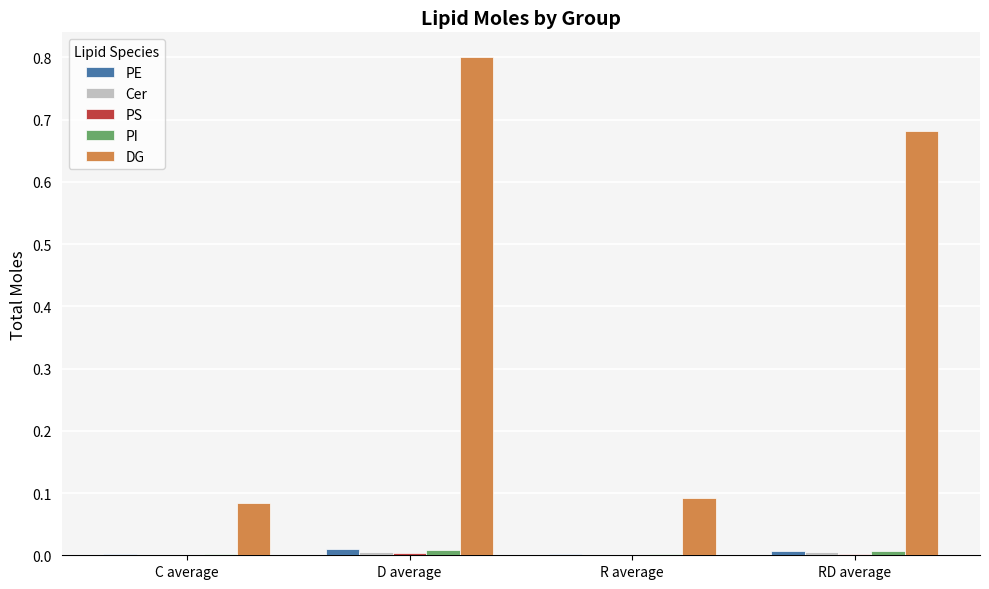

What is the sum of all DG values?

1.7